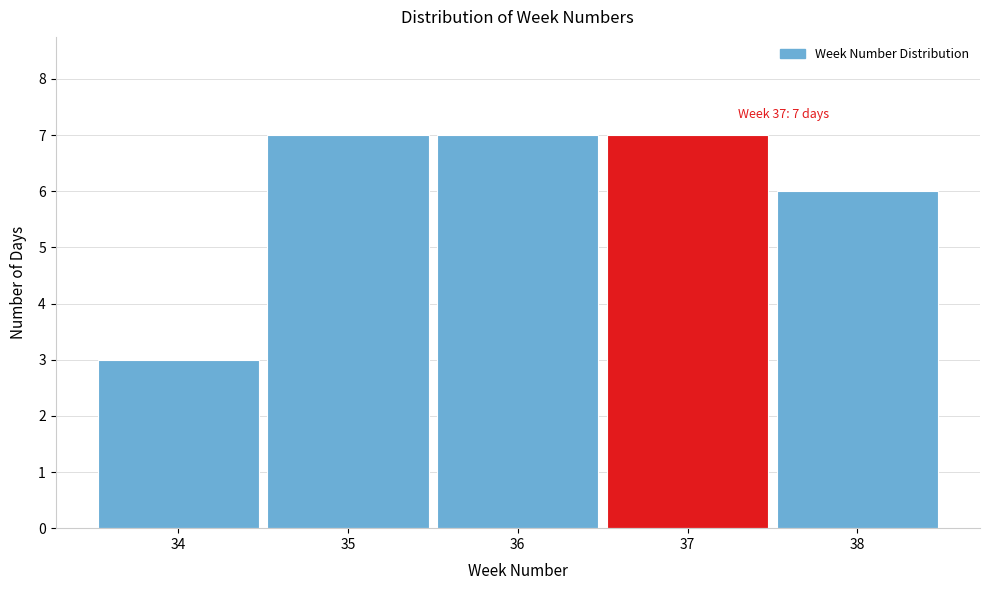

Reading left to right, transcribe all the data shown in this chart.

34=3	35=7	36=7	37=7	38=6